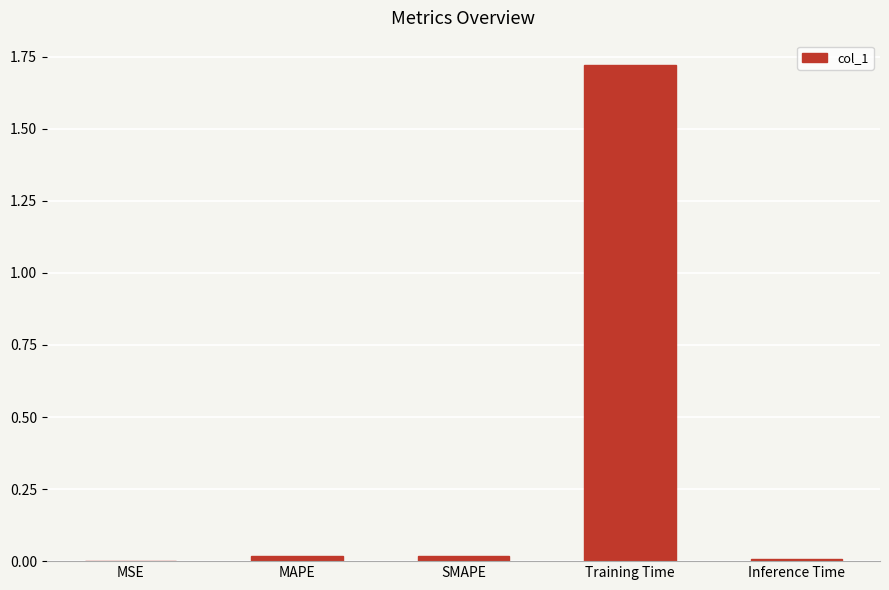

What is the sum of all values?

1.8